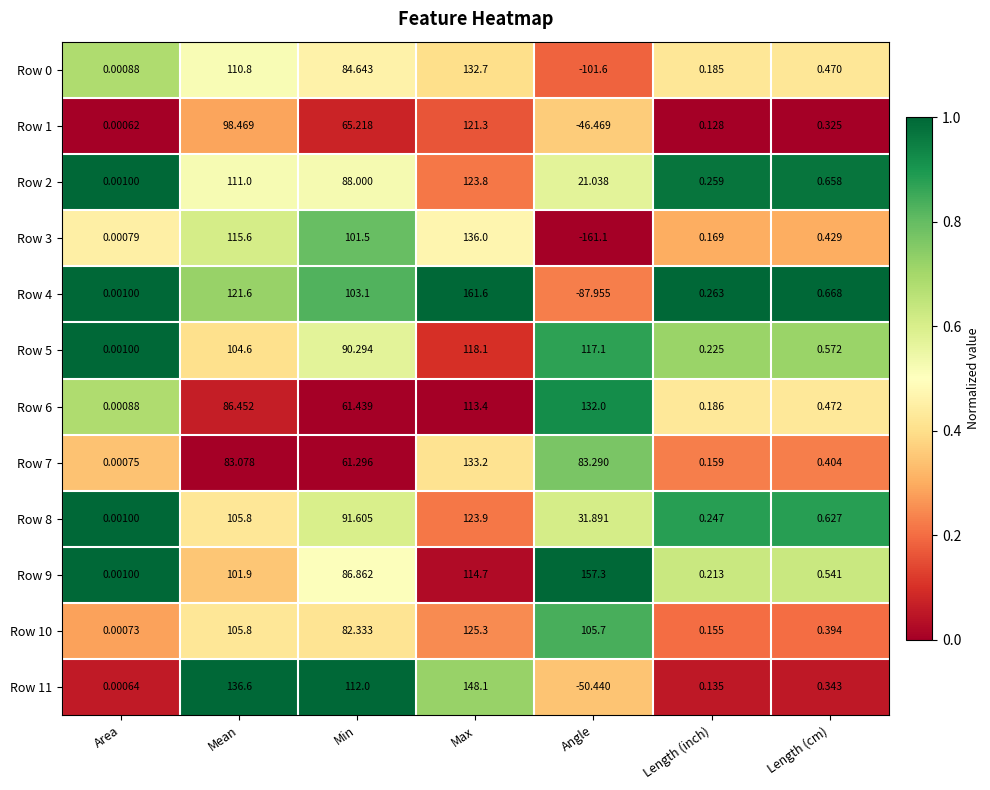

Rank the categories by Row 3 value from highest to lowest.

Max, Mean, Min, Length (cm), Length (inch), Area, Angle